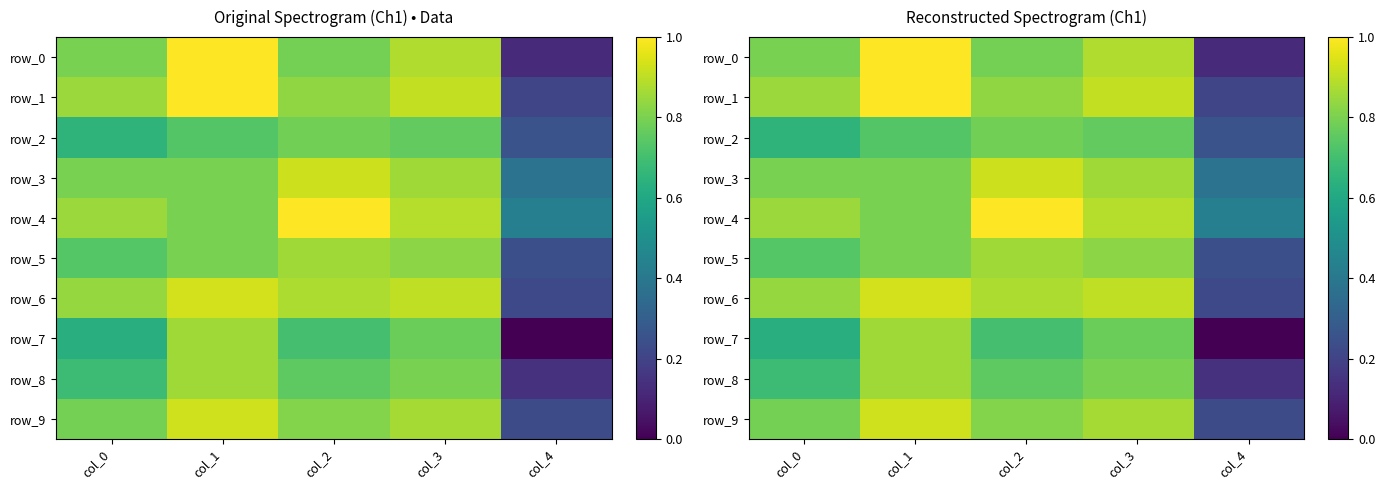

At which category is the sum across all series the highest?

col_1